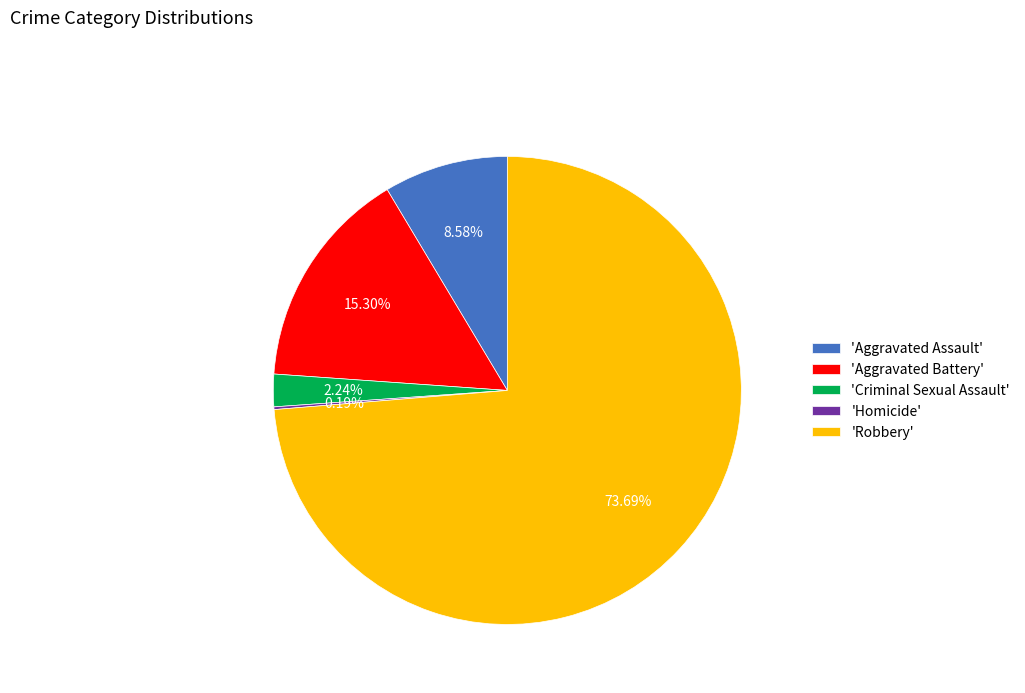

Is there a majority slice in this chart?

Yes